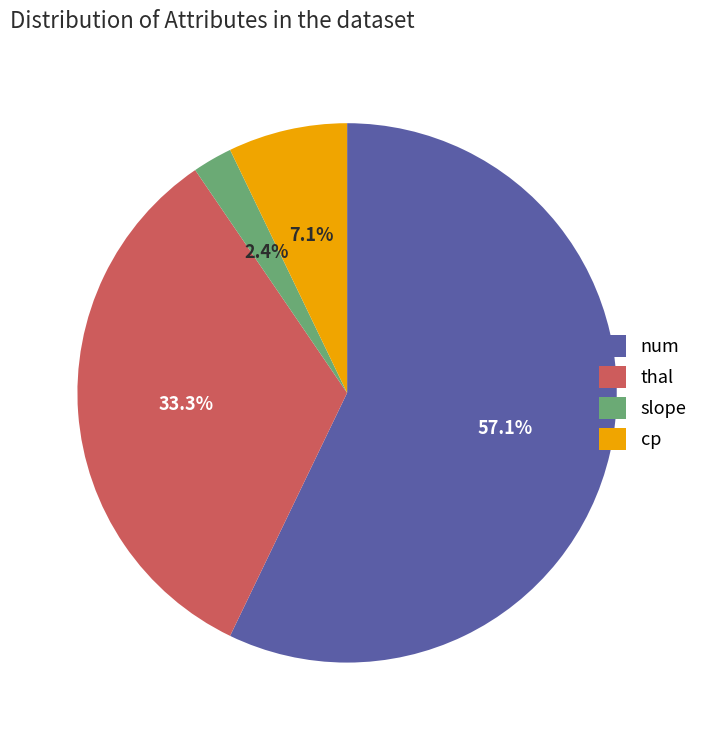

What portion of the pie excludes thal?

66.7%